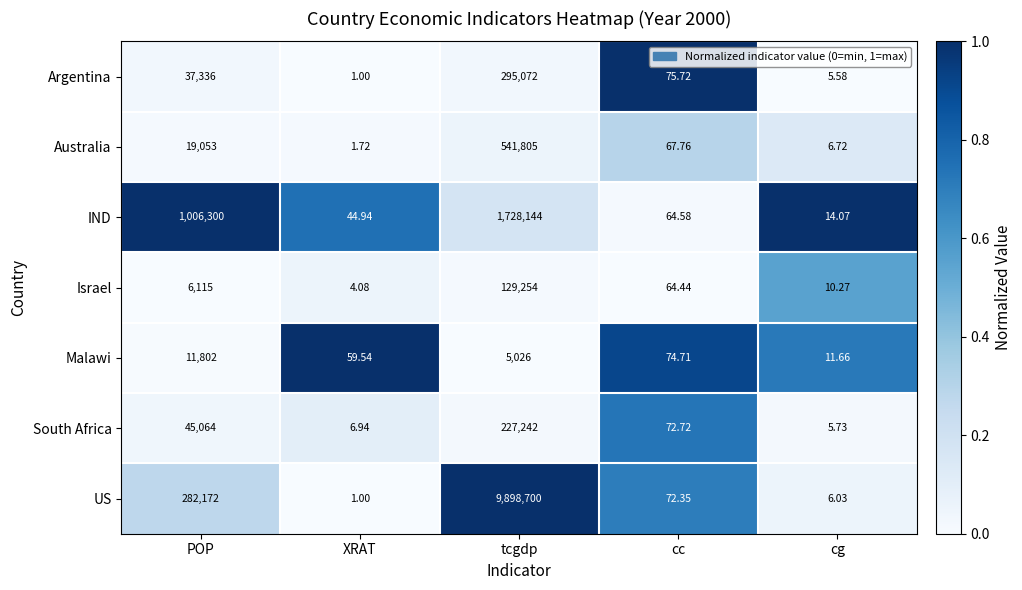

Rank the categories by US value from highest to lowest.

tcgdp, POP, cc, cg, XRAT